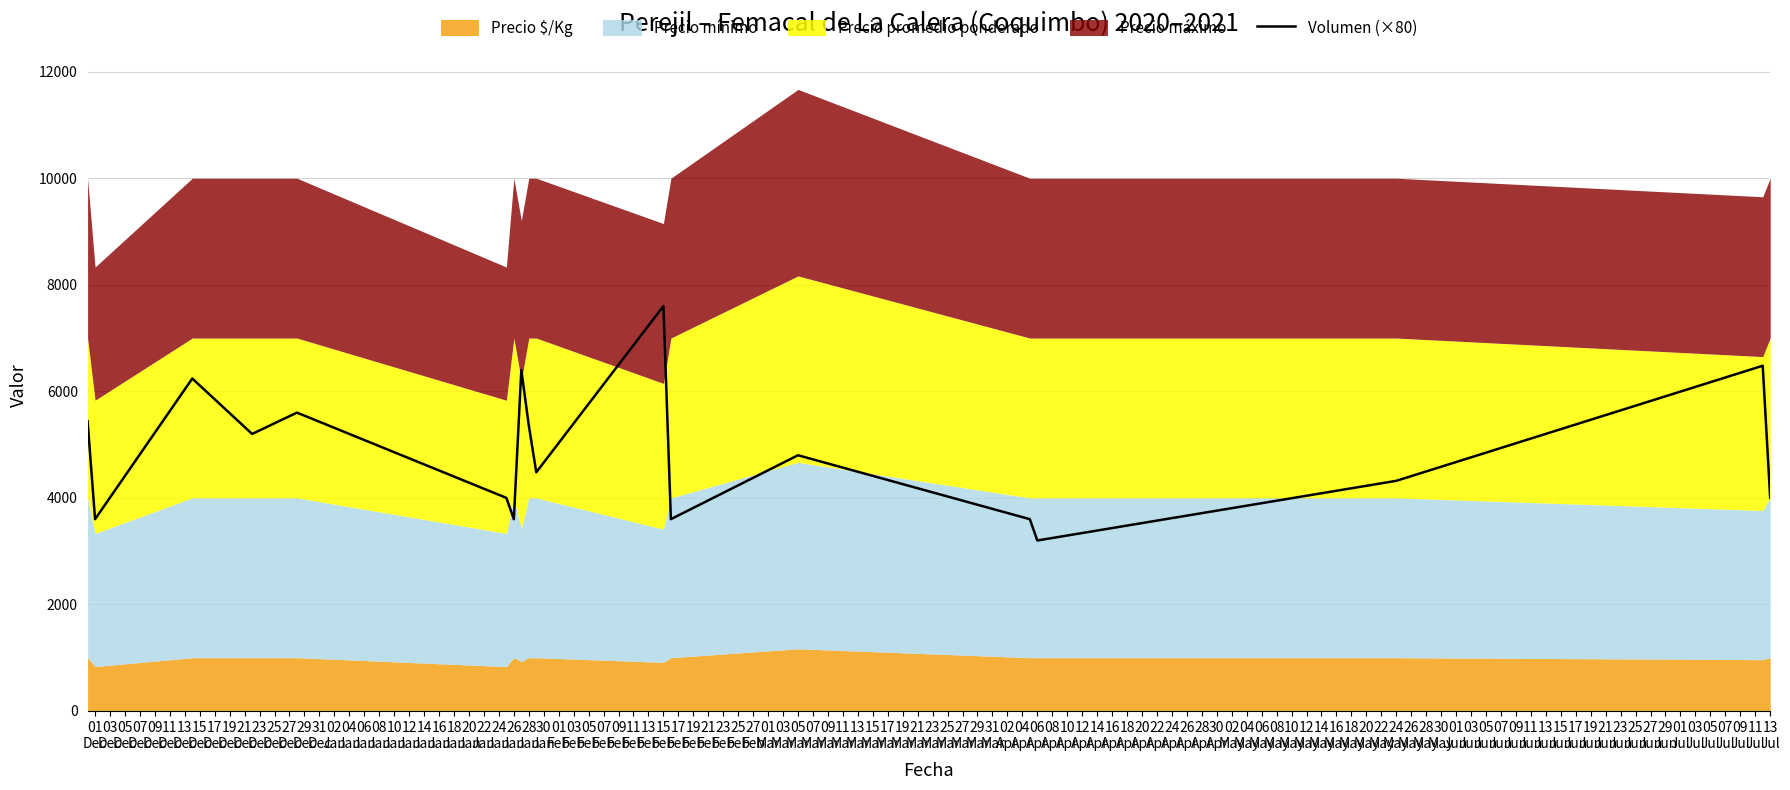

What is the highest value of the Volumen (×80) series?

7600